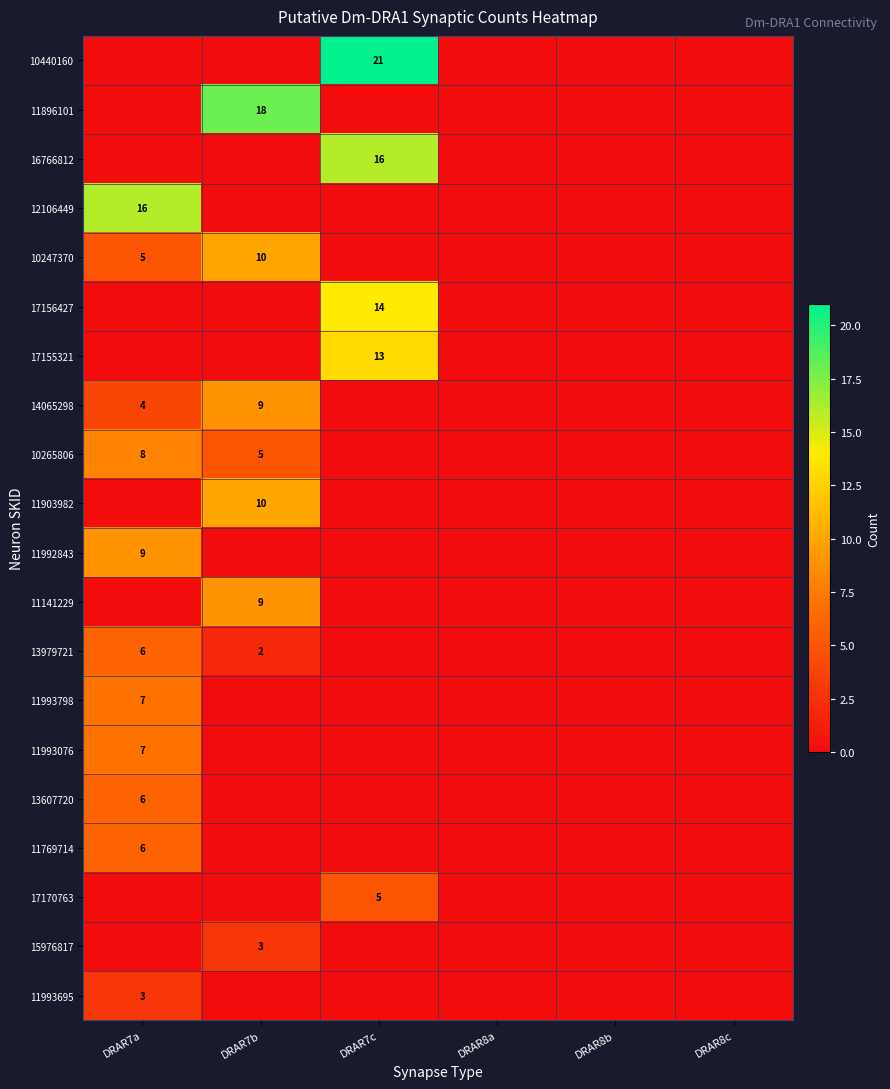

Which category has the lowest value across all series?

DRAR7a